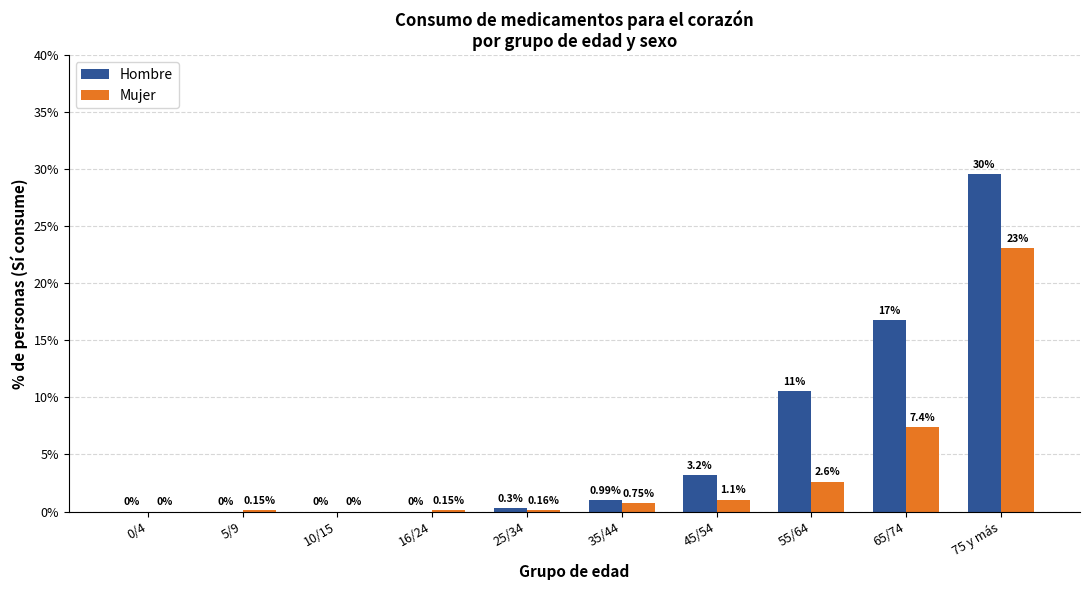

Which series changed the most between 0/4 and 35/44?

Hombre